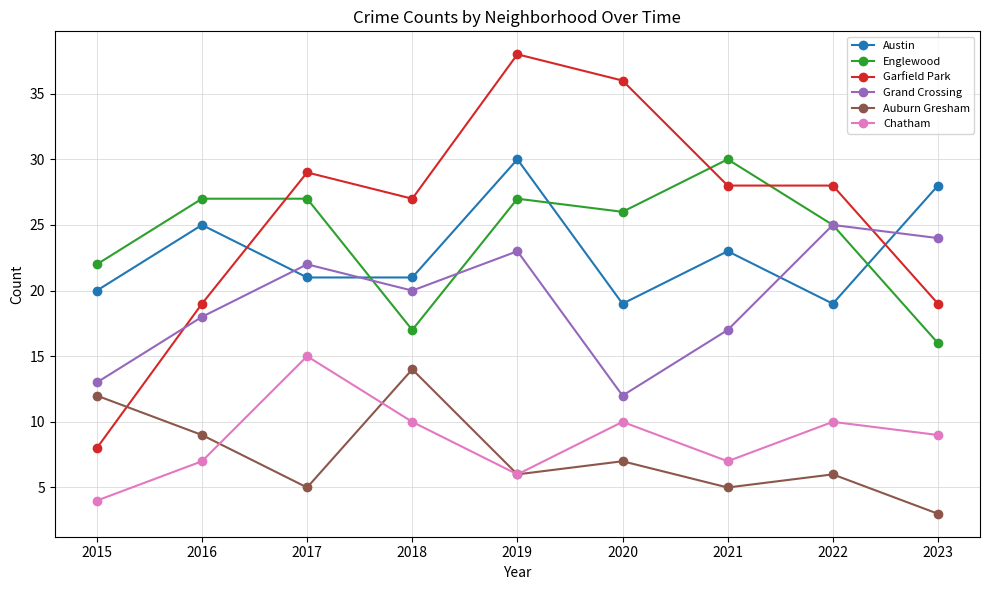

What is the total value across all series at 2020?

110